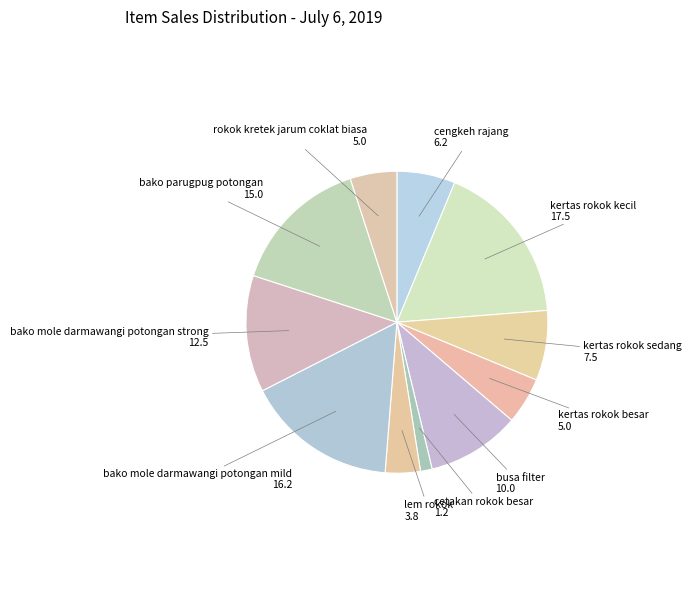

Which category has the biggest portion of the pie?

kertas rokok kecil